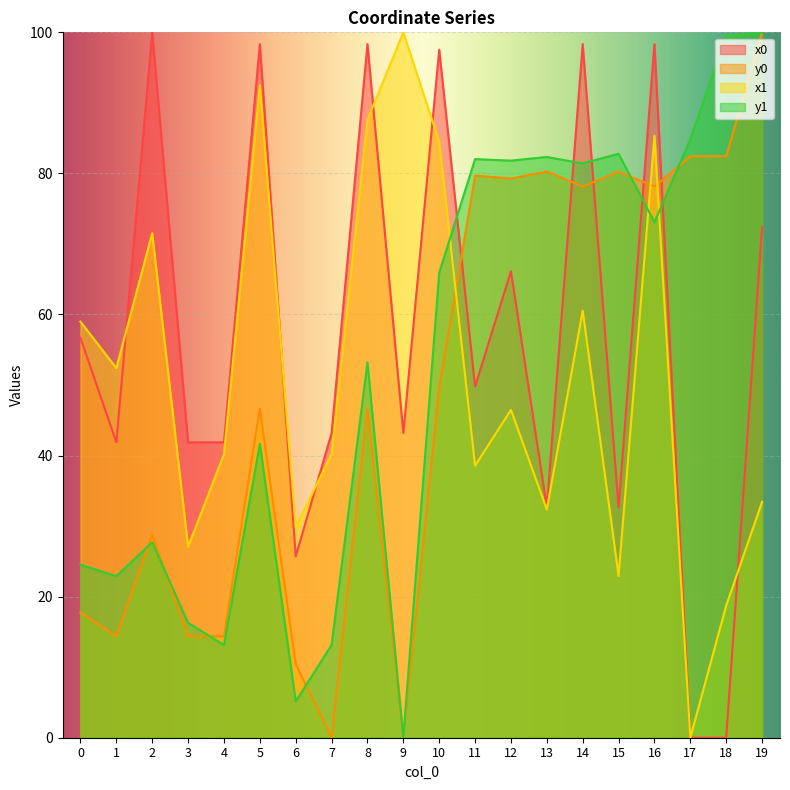

Where is x0 nearest to the value 50?

11